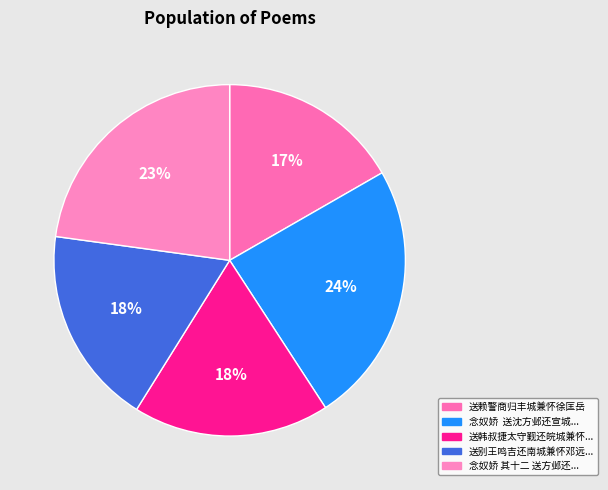

Is there any slice that represents more than half of the pie?

No